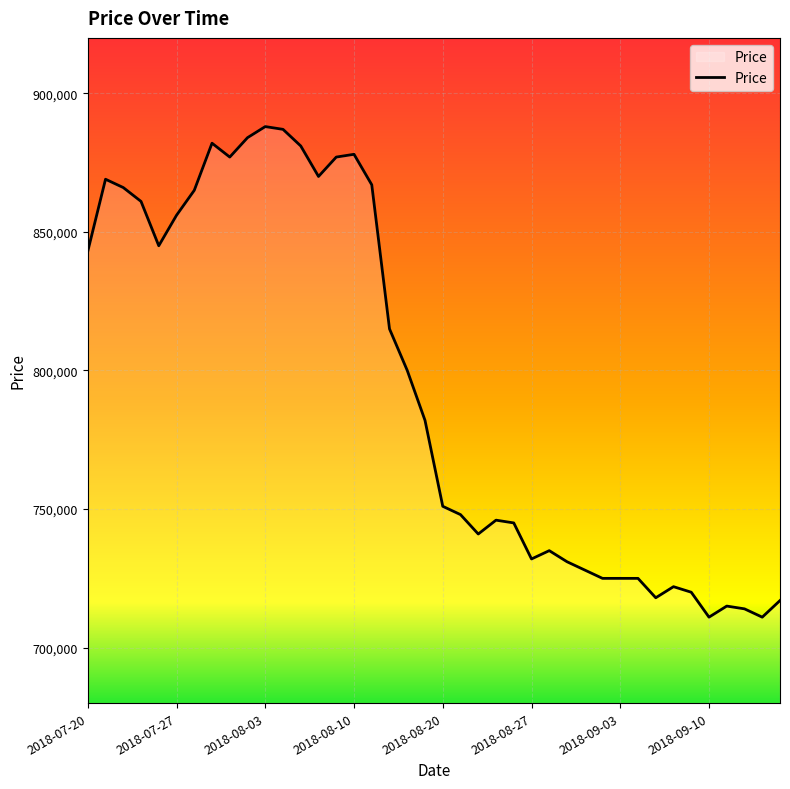

What is the difference between the maximum and minimum values?

177000